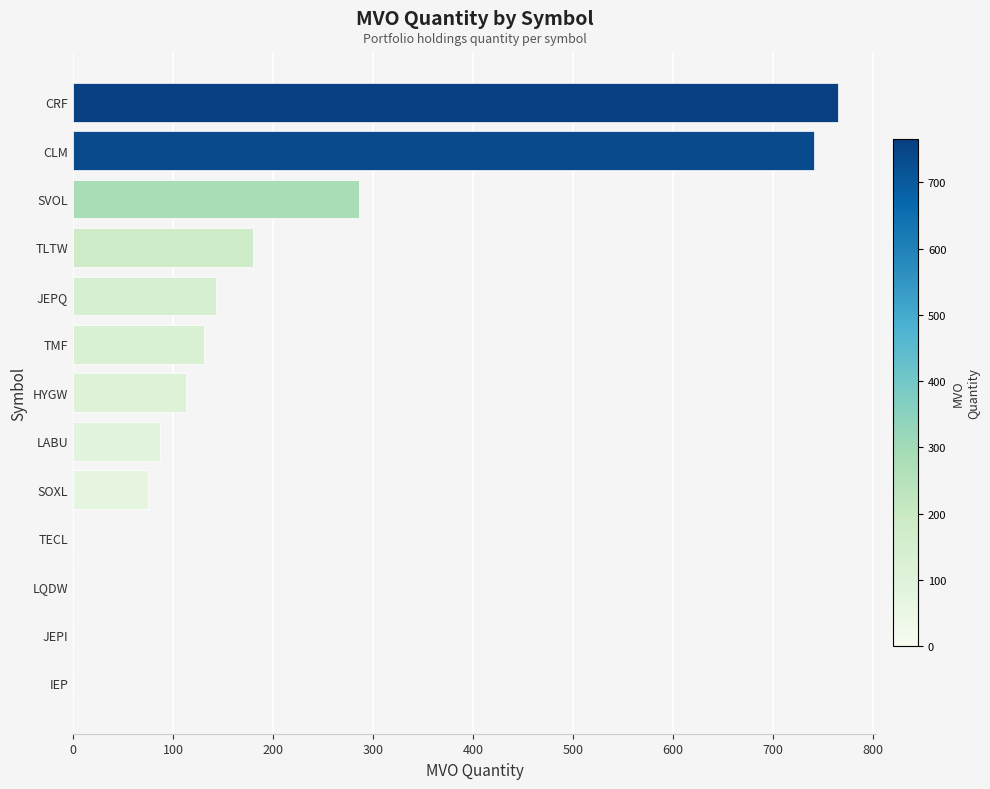

What is the greatest value displayed?

765